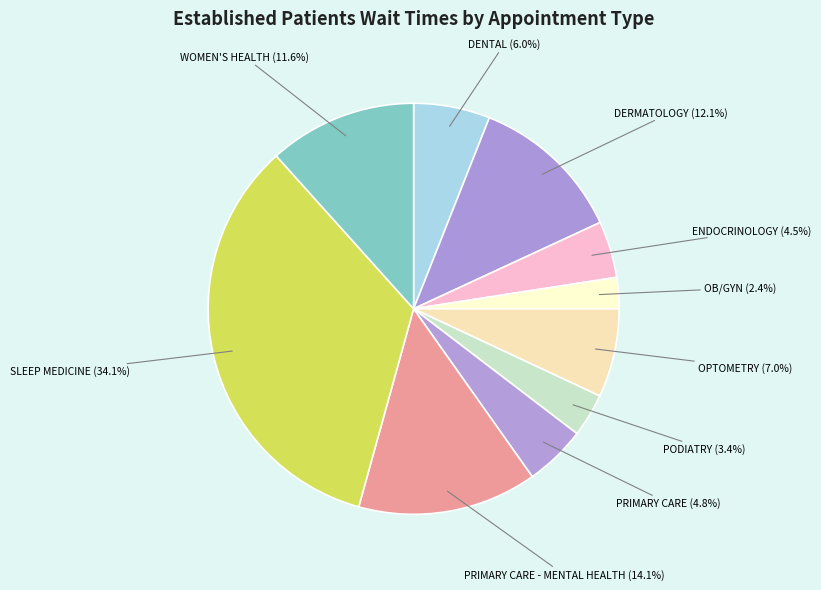

What portion of the pie excludes ENDOCRINOLOGY?

95.5%